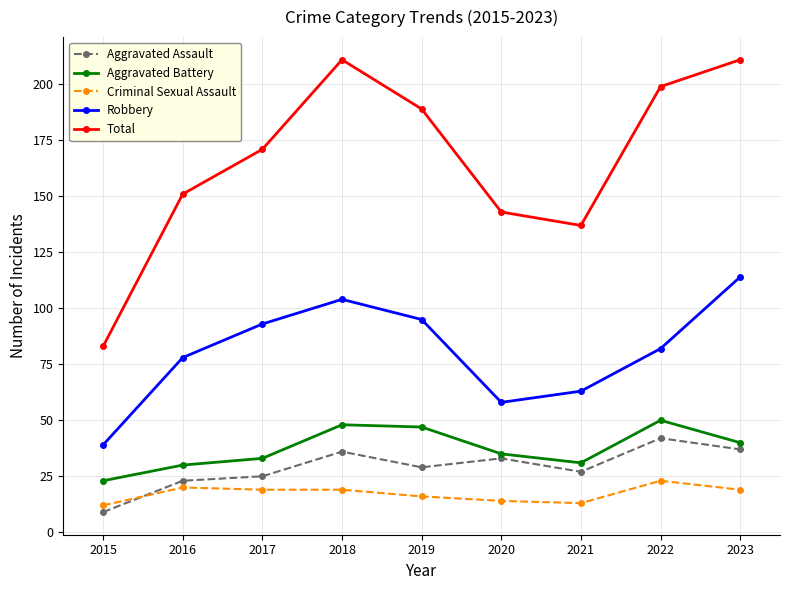

Is it true that Aggravated Battery equals 40 at 2023?

True